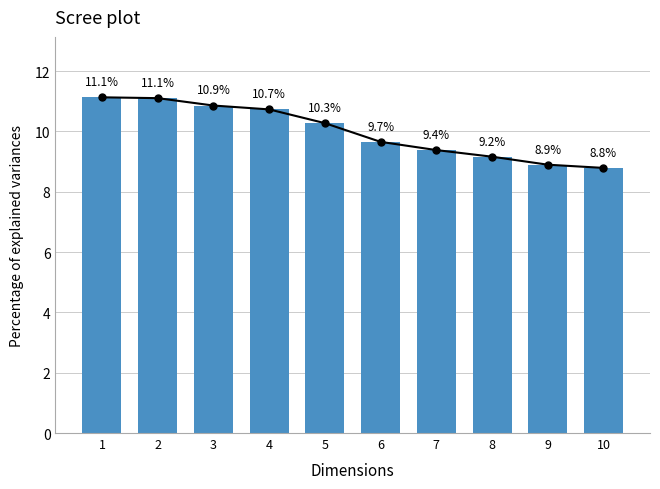

Which category has the highest value across all series?

1